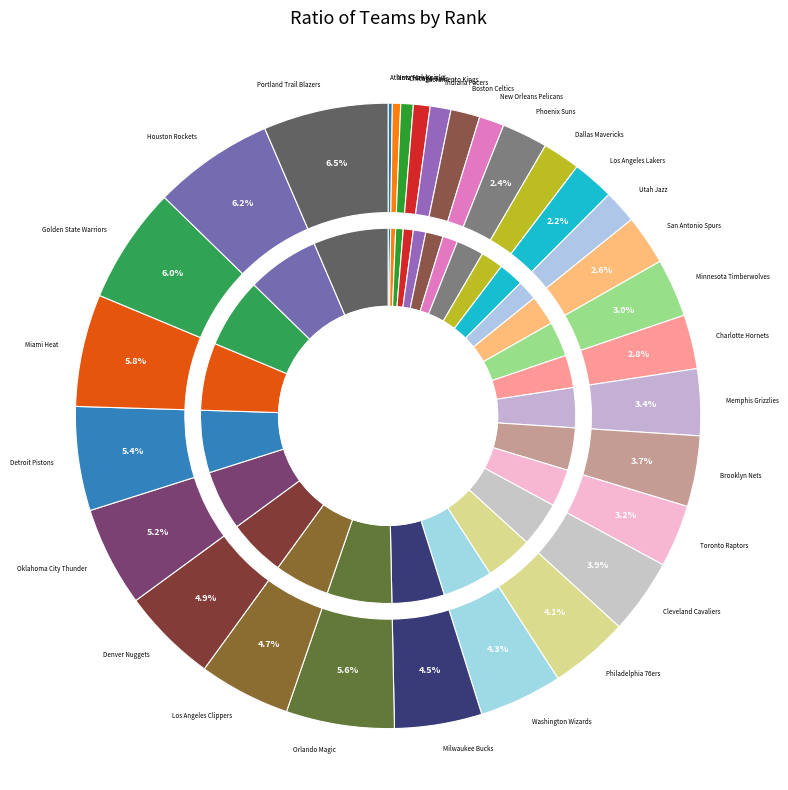

How many segments does this pie chart have?

30